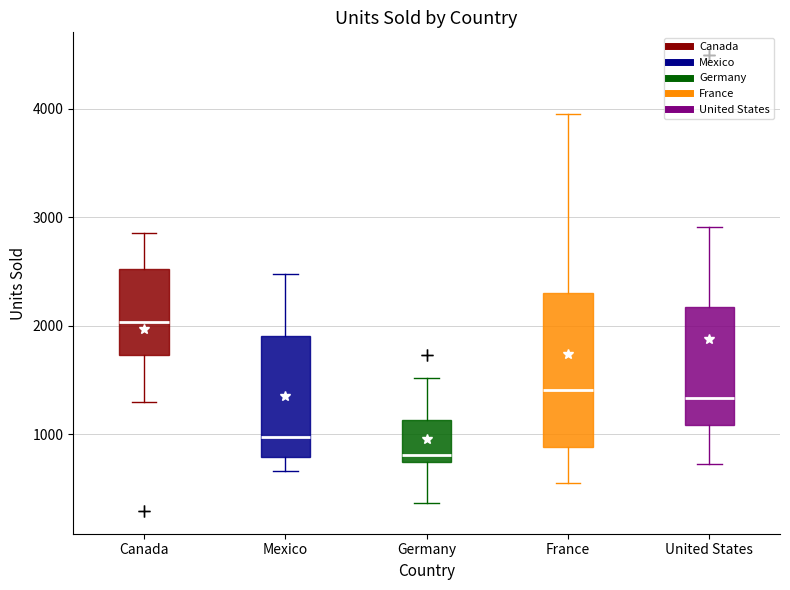

Which box is the tallest, from its lower edge to its upper edge?

France